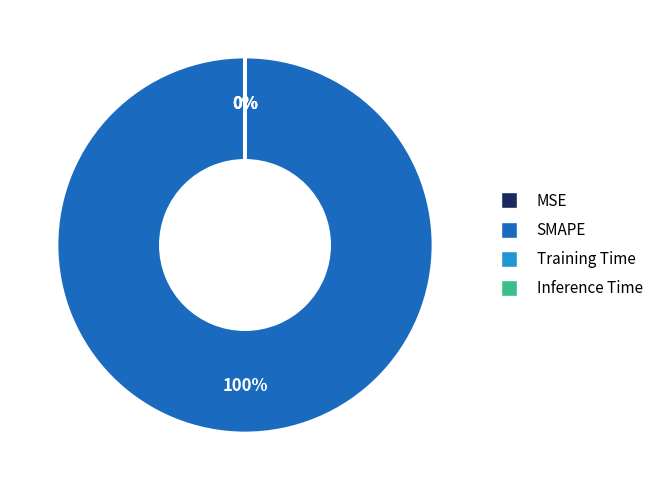

Between Inference Time and Training Time, which is larger?

Training Time